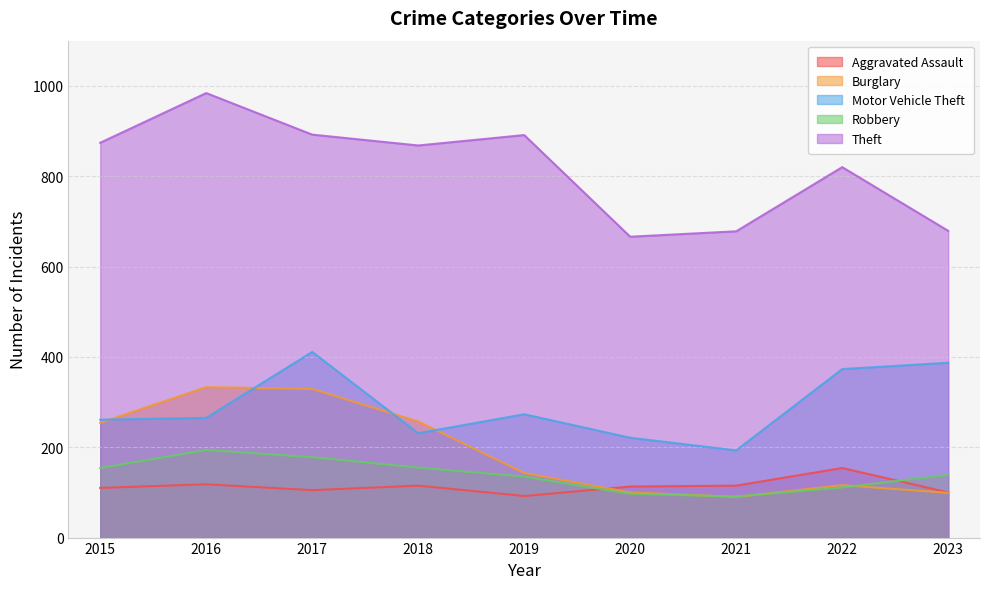

What is the sum of all Robbery values?

1254